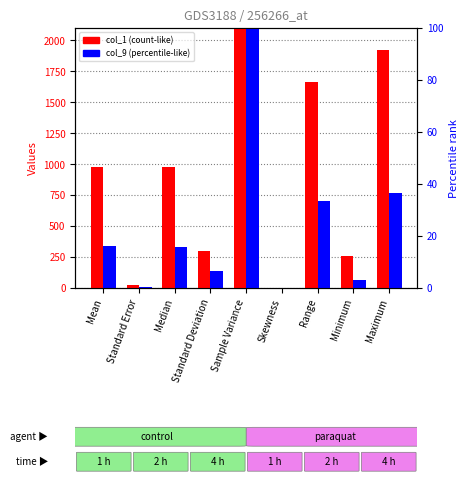

Reading right to left, list all the values displayed in this chart.

col_1: Maximum=1923.7	Minimum=258.5	Range=1665.2	Skewness=0.1	Sample Variance=89564.8	Standard Deviation=299.3	Median=976.7	Standard Error=21.2	Mean=976.1
col_9: Maximum=769.5	Minimum=64.6	Range=704.8	Skewness=0.6	Sample Variance=18432.5	Standard Deviation=135.8	Median=332.3	Standard Error=9.6	Mean=341.4